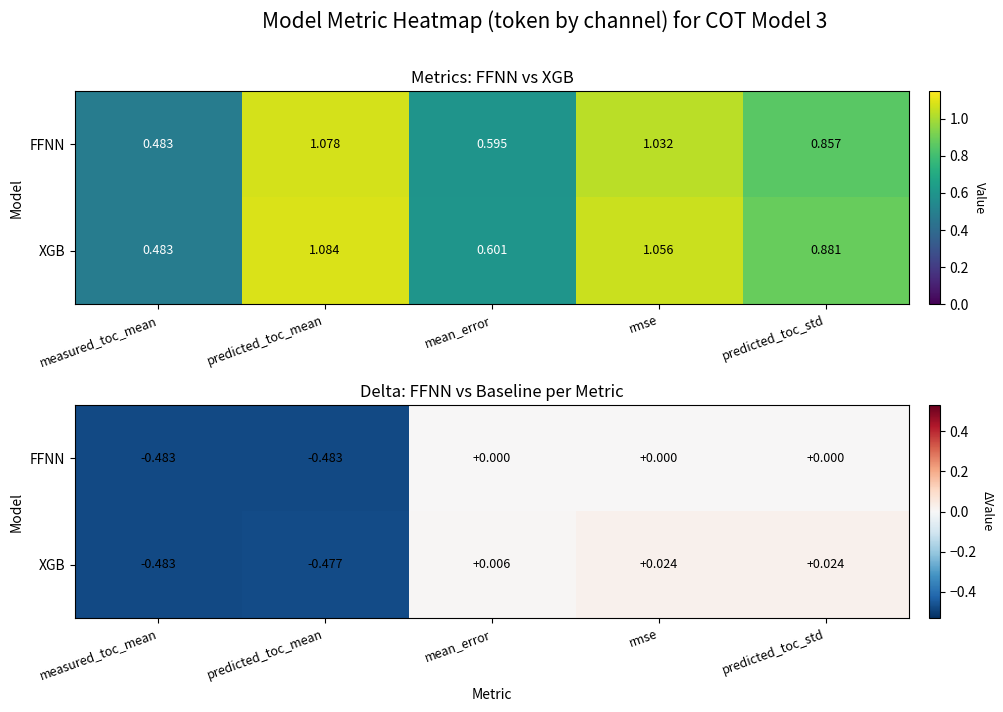

What is the sum of all XGB values?

-0.9